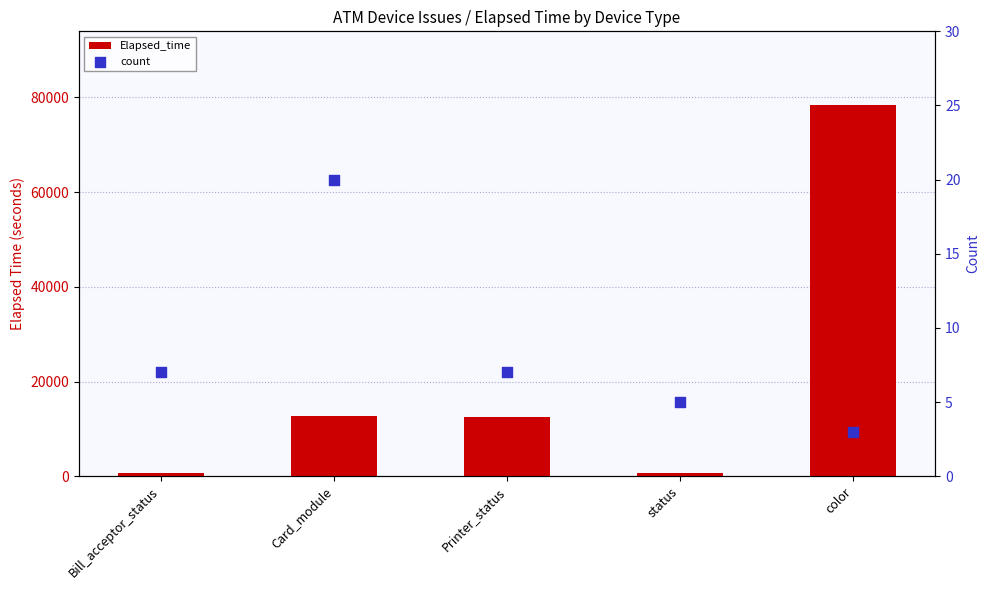

Which series reaches the maximum Y coordinate?

Elapsed_time